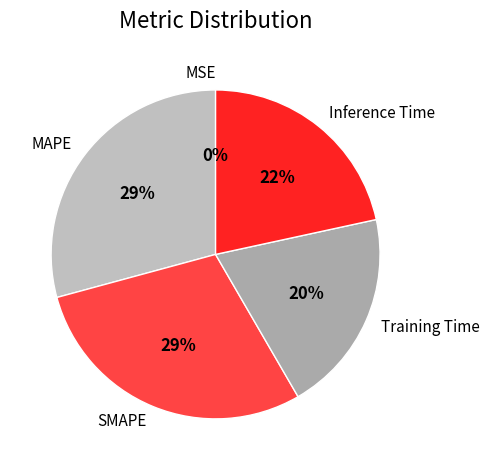

What percentage is the Training Time slice, to the nearest percent?

20%